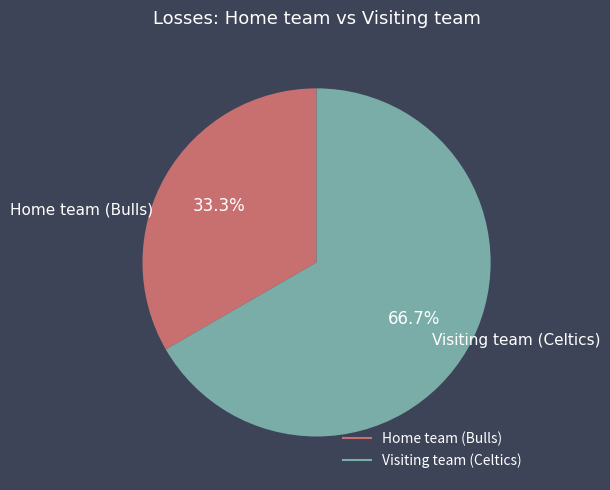

What is the smallest slice in the pie chart?

Home team (Bulls)